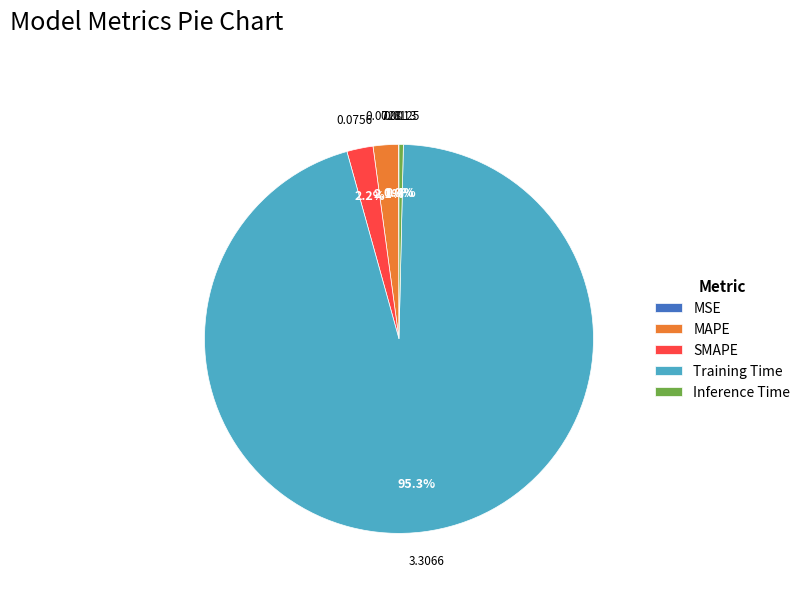

To the nearest percent, what is the difference between the largest and smallest slice percentages?

95%